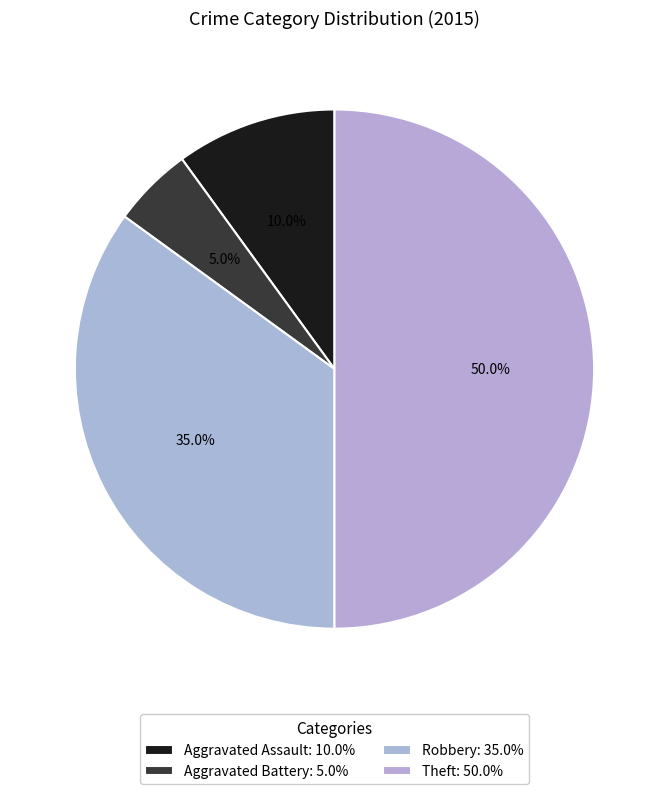

To the nearest percent, what is the average slice percentage?

25%